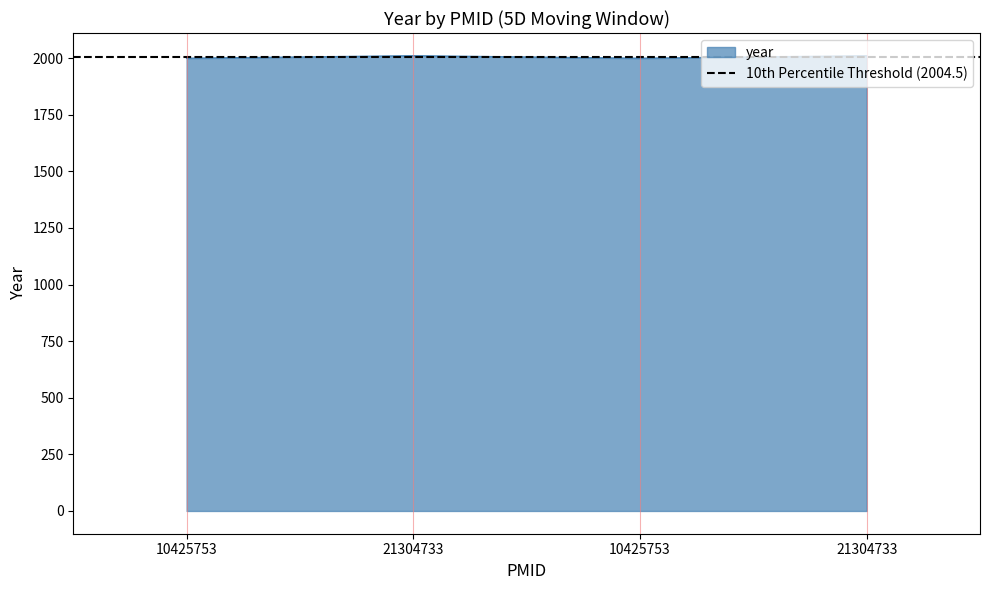

Count the number of categories in the chart.

4